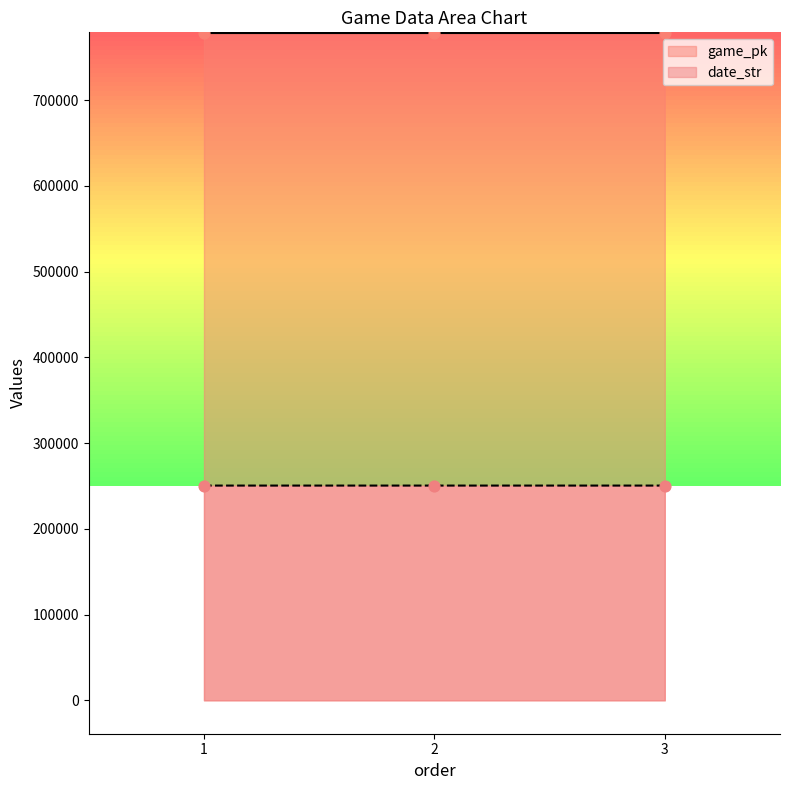

At which category is the sum across all series the highest?

3